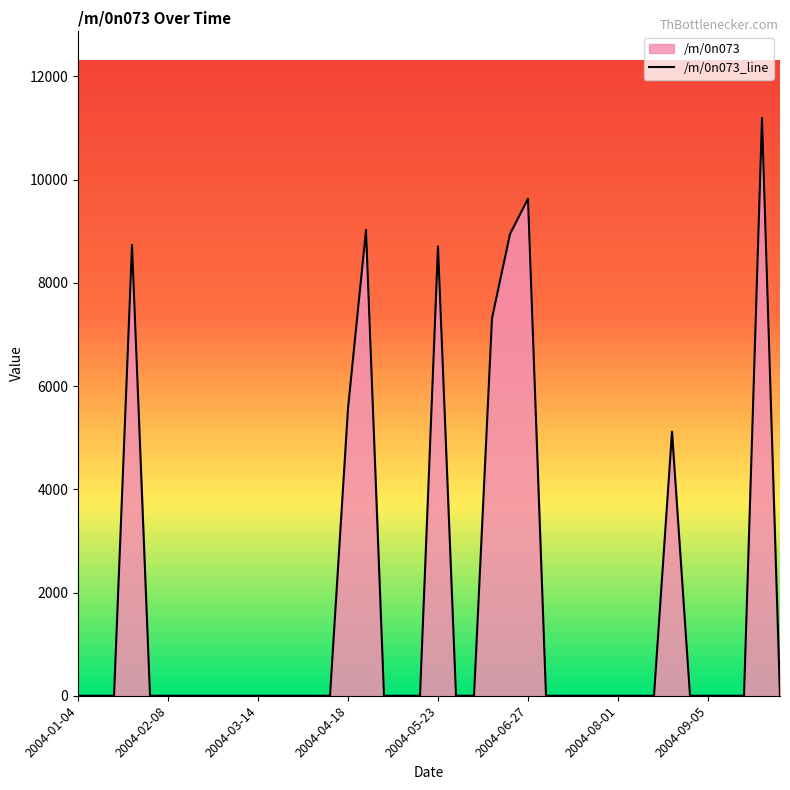

What is the average value?

1855.6